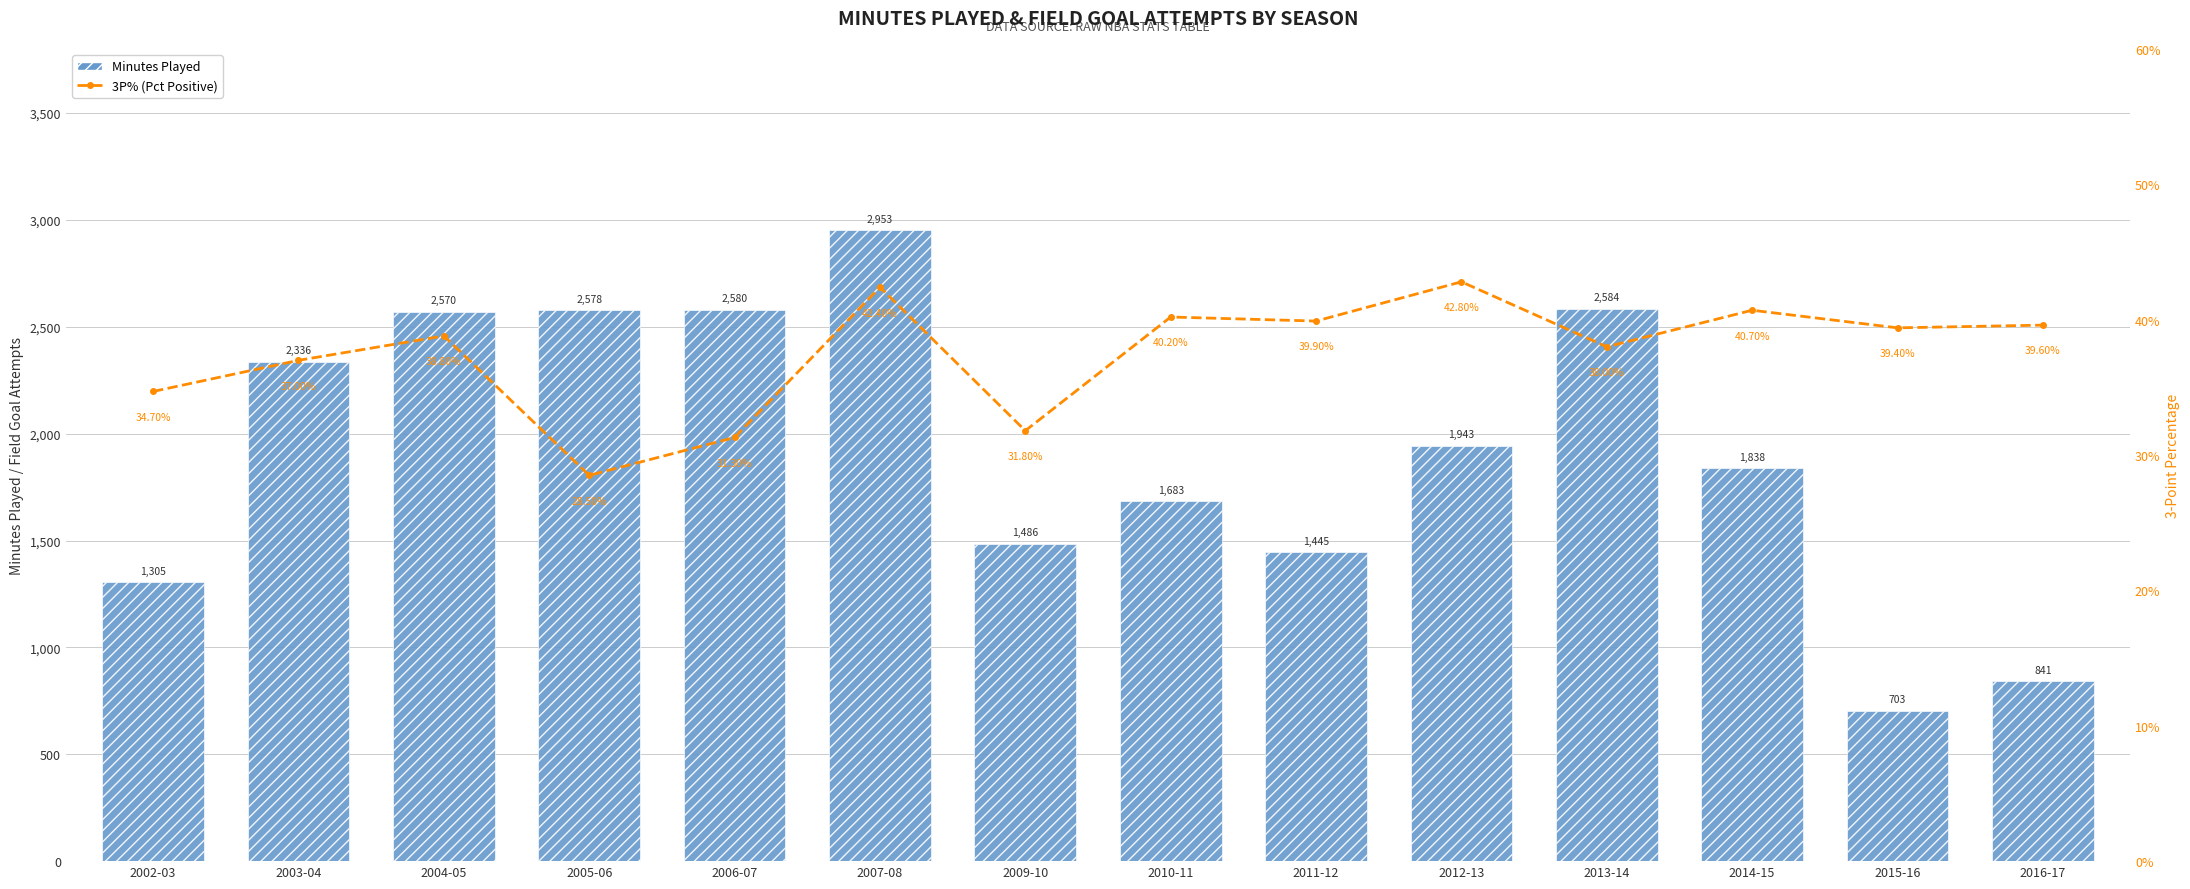

What is the sum of the 3P% (Percentage) values at 2013-14 and 2009-10?

69.8